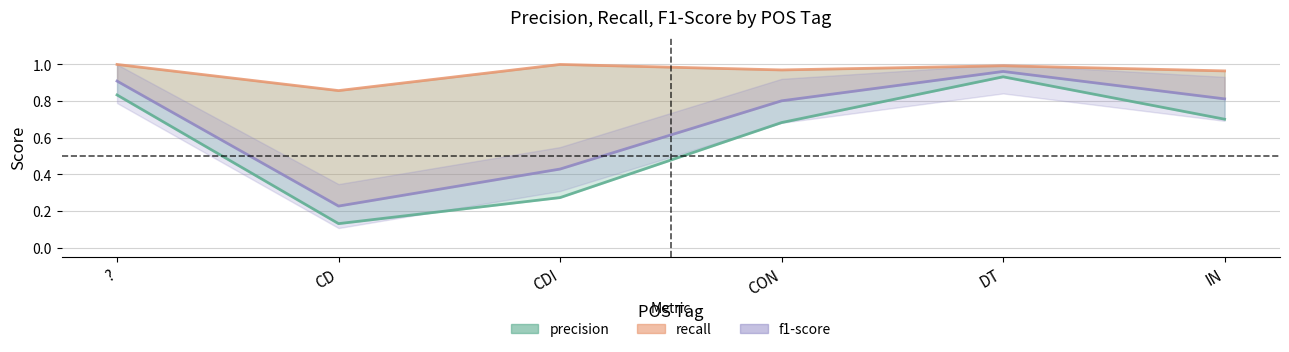

Which series has the largest range (max minus min)?

precision